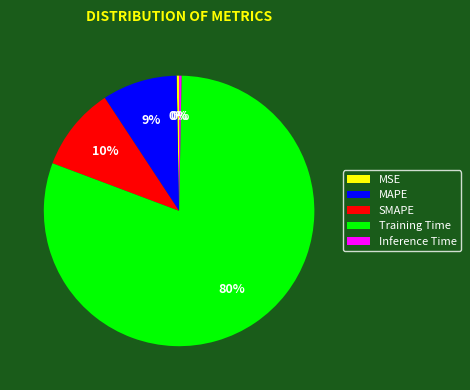

Which slice is the largest?

Training Time